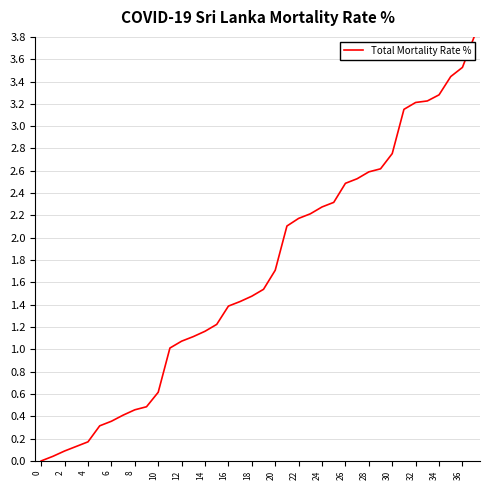

What is the maximum value shown in the chart?

3.8